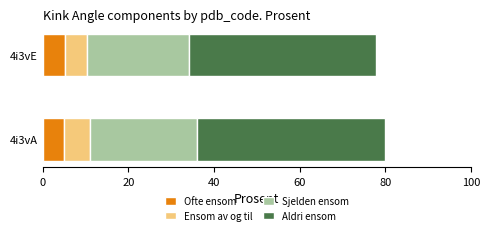

True or false: Ofte ensom has a value of 4.9 at 4i3vA.

True